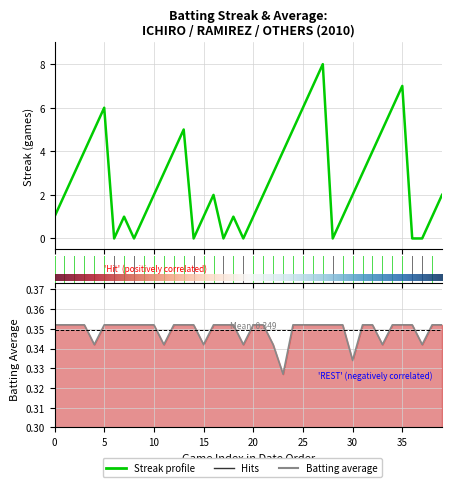

At how many categories does at least one series exceed 7?

1